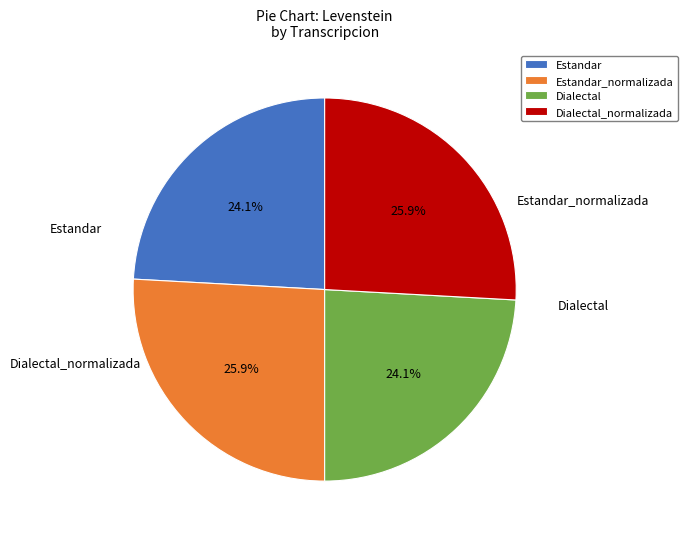

True or false: Estandar accounts for 24% of the total.

True